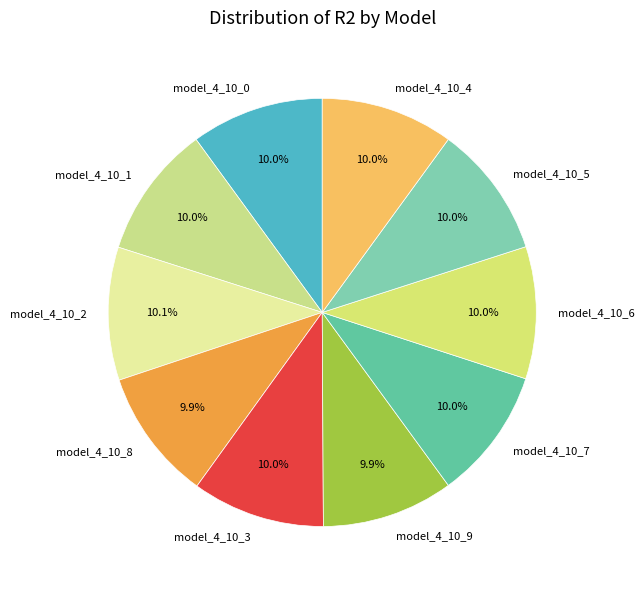

What percentage is the model_4_10_9 slice, to the nearest percent?

10%